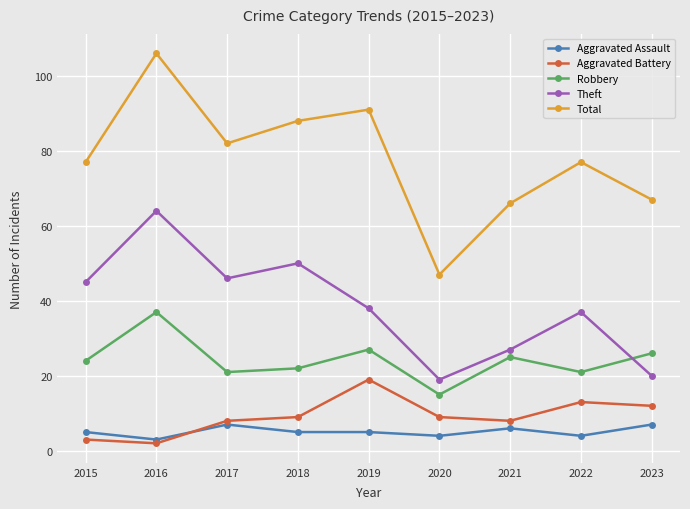

Reading left to right, transcribe all the data shown in this chart.

Aggravated Assault: 2015=5	2016=3	2017=7	2018=5	2019=5	2020=4	2021=6	2022=4	2023=7
Aggravated Battery: 2015=3	2016=2	2017=8	2018=9	2019=19	2020=9	2021=8	2022=13	2023=12
Robbery: 2015=24	2016=37	2017=21	2018=22	2019=27	2020=15	2021=25	2022=21	2023=26
Theft: 2015=45	2016=64	2017=46	2018=50	2019=38	2020=19	2021=27	2022=37	2023=20
Total: 2015=77	2016=106	2017=82	2018=88	2019=91	2020=47	2021=66	2022=77	2023=67